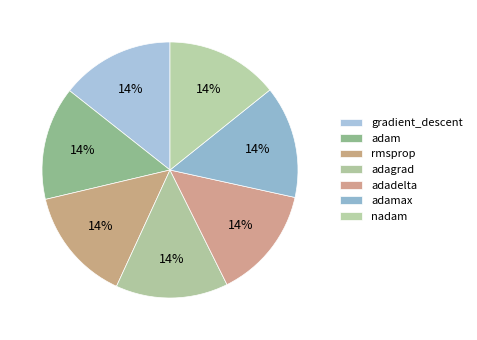

Count the number of slices in the pie.

7